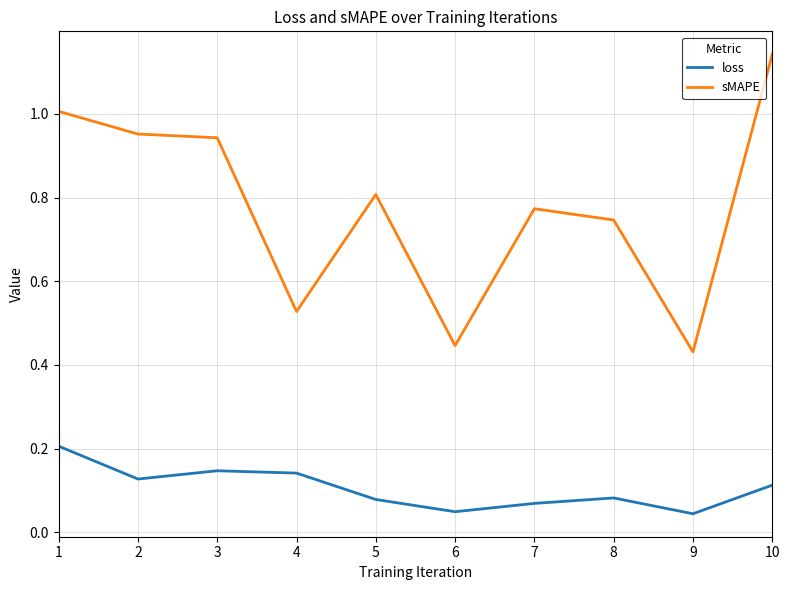

Rank the series at 10 from lowest to highest value.

loss, sMAPE